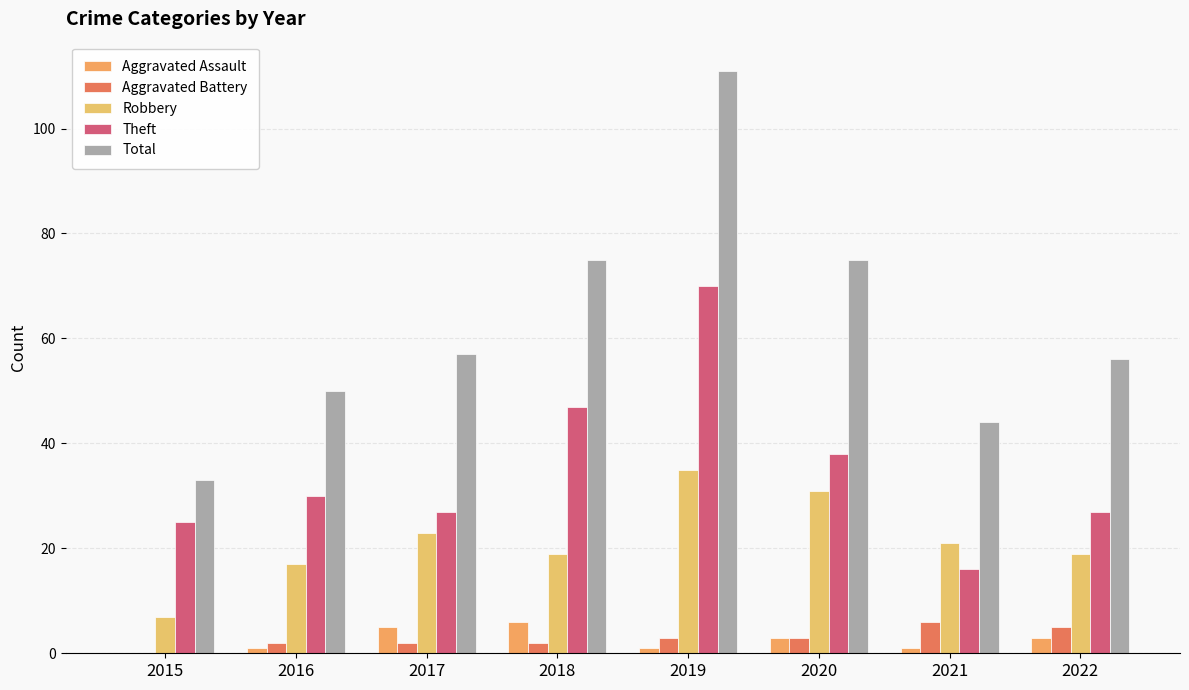

How many series are shown in this chart?

5